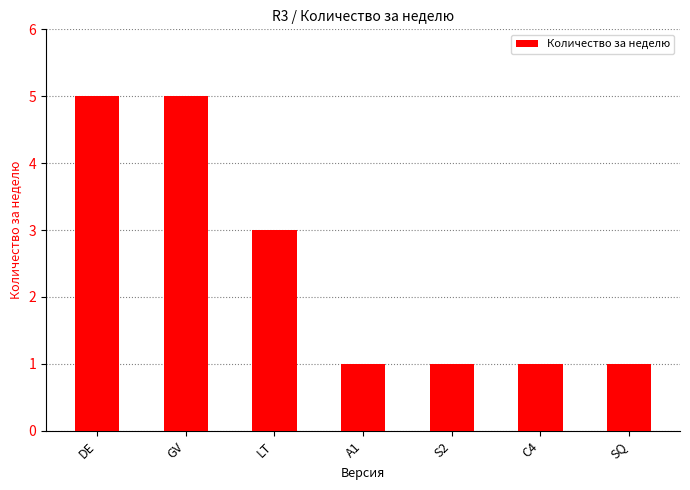

True or false: the data shows 5 at DE.

True